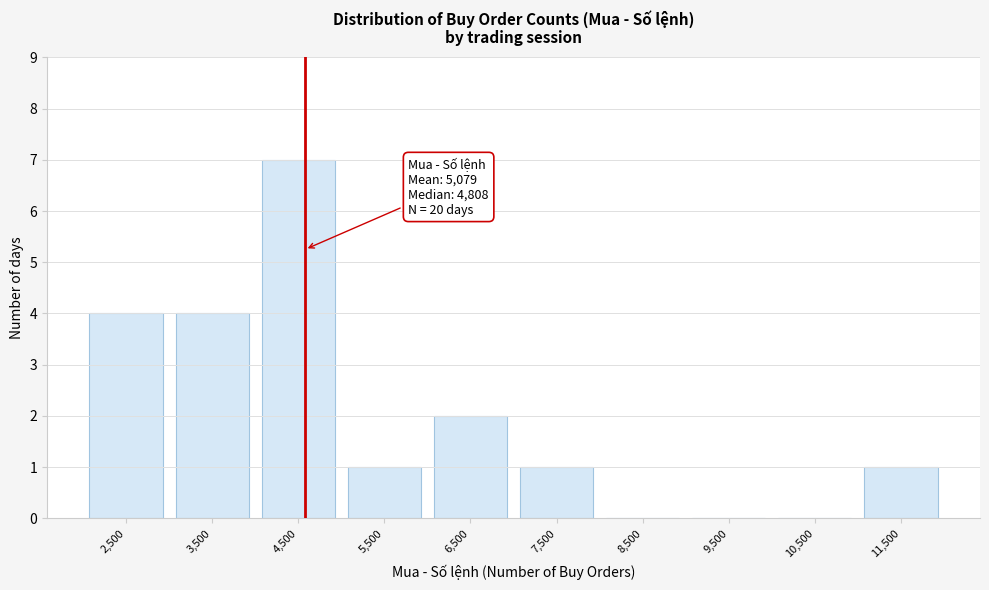

Reading left to right, extract all data points from this chart.

2,500=4	3,500=4	4,500=7	5,500=1	6,500=2	7,500=1	8,500=0	9,500=0	10,500=0	11,500=1